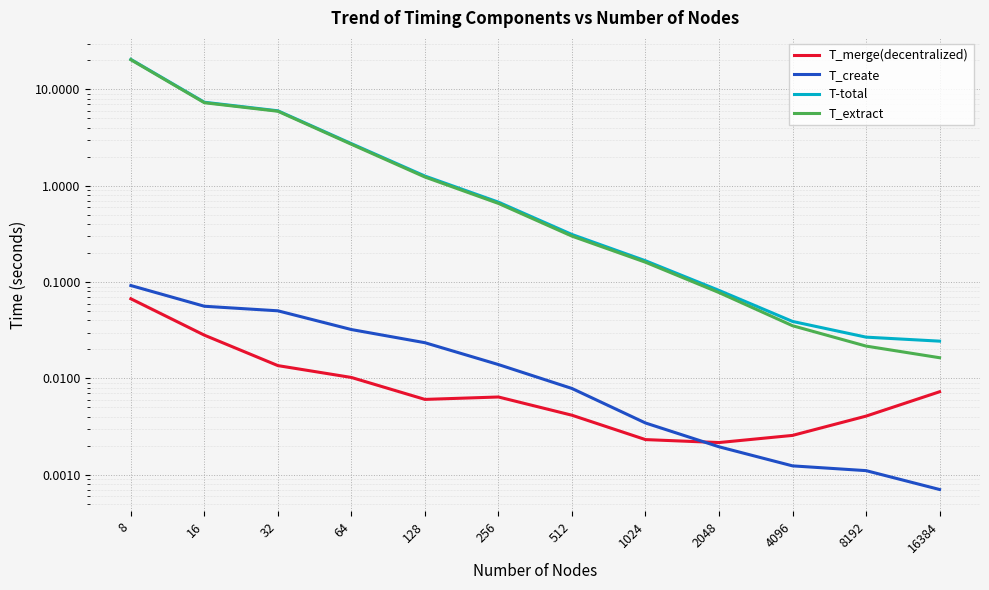

How many series are shown in this chart?

4